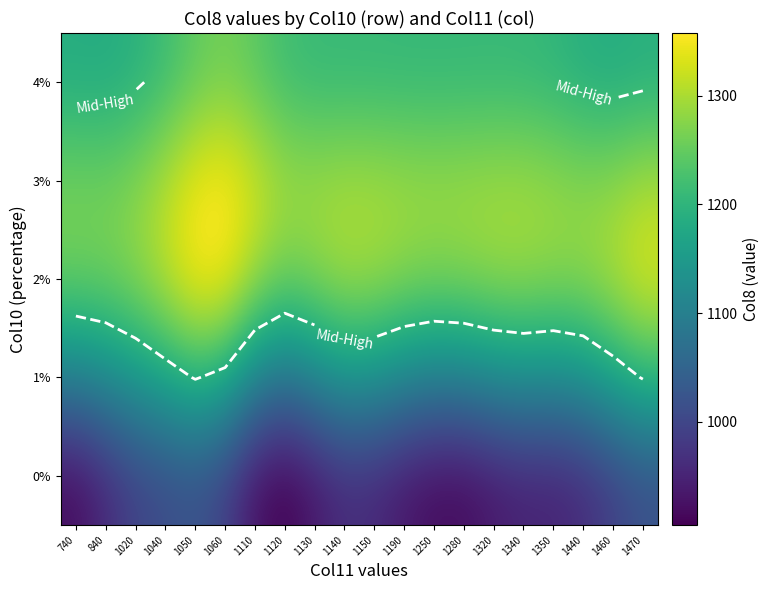

True or false: 4% has a value of 1219.0 at 1120.

True